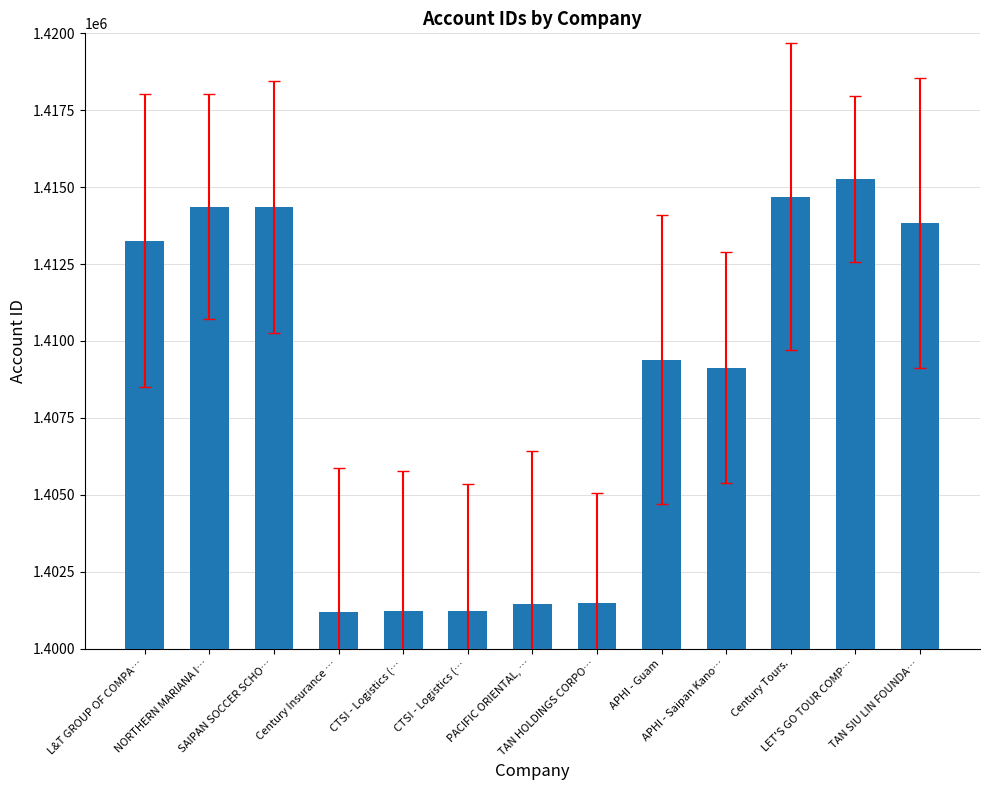

What is the value of the 8th bar from the left?

1401497